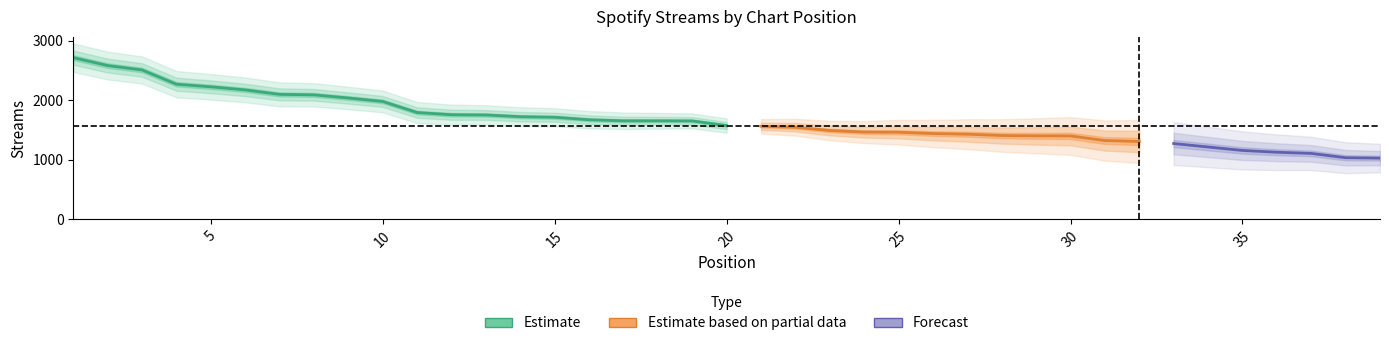

List the labels in order of value, smallest first.

39, 38, 37, 36, 35, 34, 33, 32, 31, 30, 29, 28, 27, 26, 25, 24, 23, 22, 21, 20, 19, 17, 18, 16, 15, 14, 13, 12, 11, 10, 9, 8, 7, 6, 5, 4, 3, 2, 1